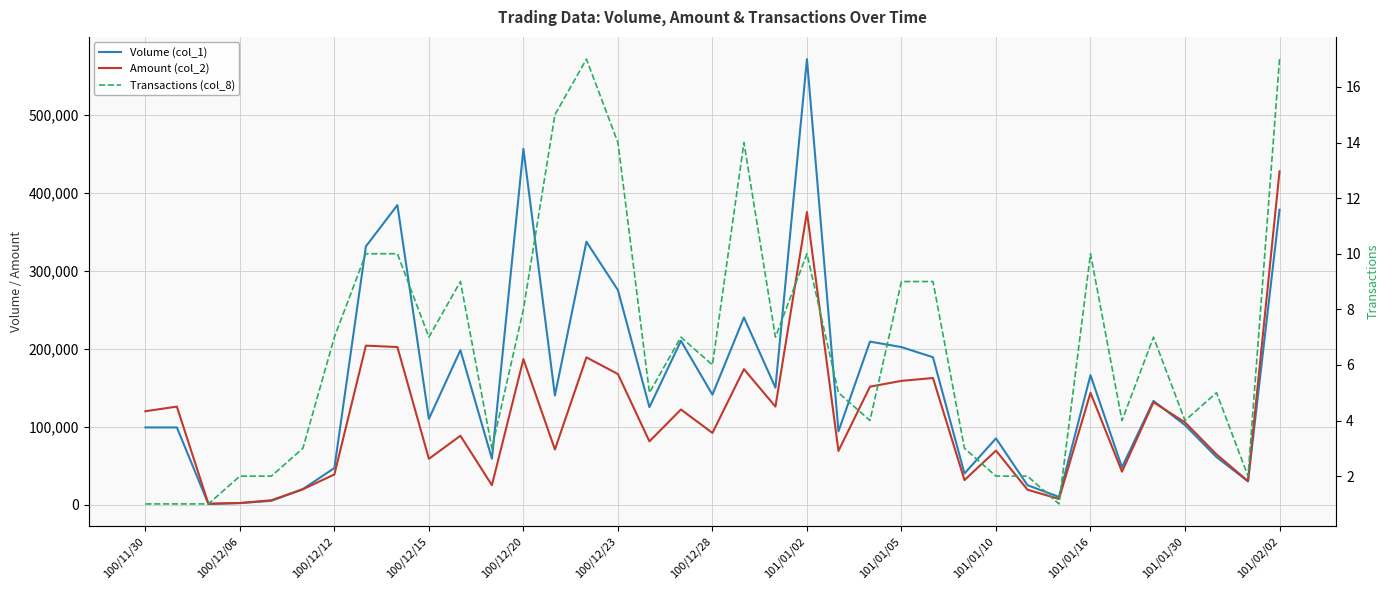

True or false: Transactions (col_8) and Volume (col_1) intersect in this chart.

False